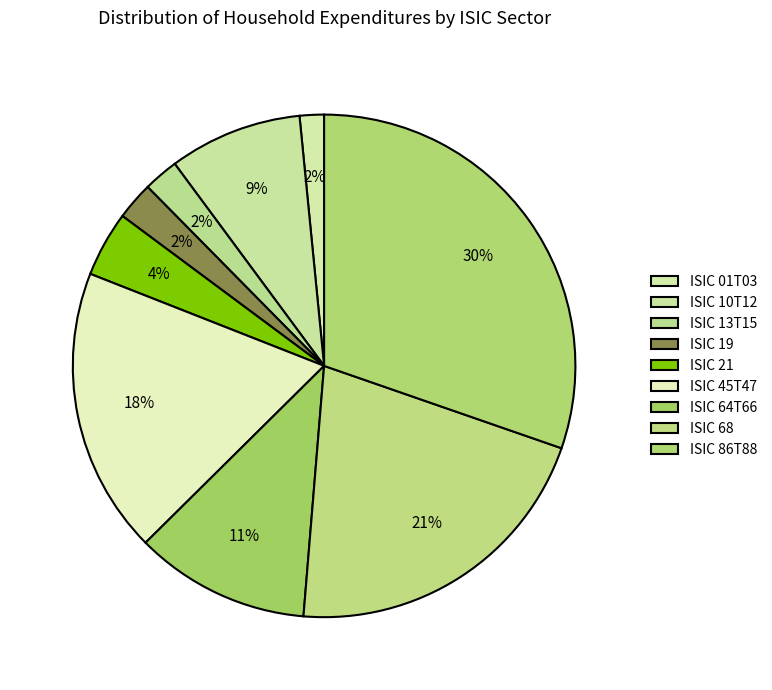

Does any single category account for the majority?

No